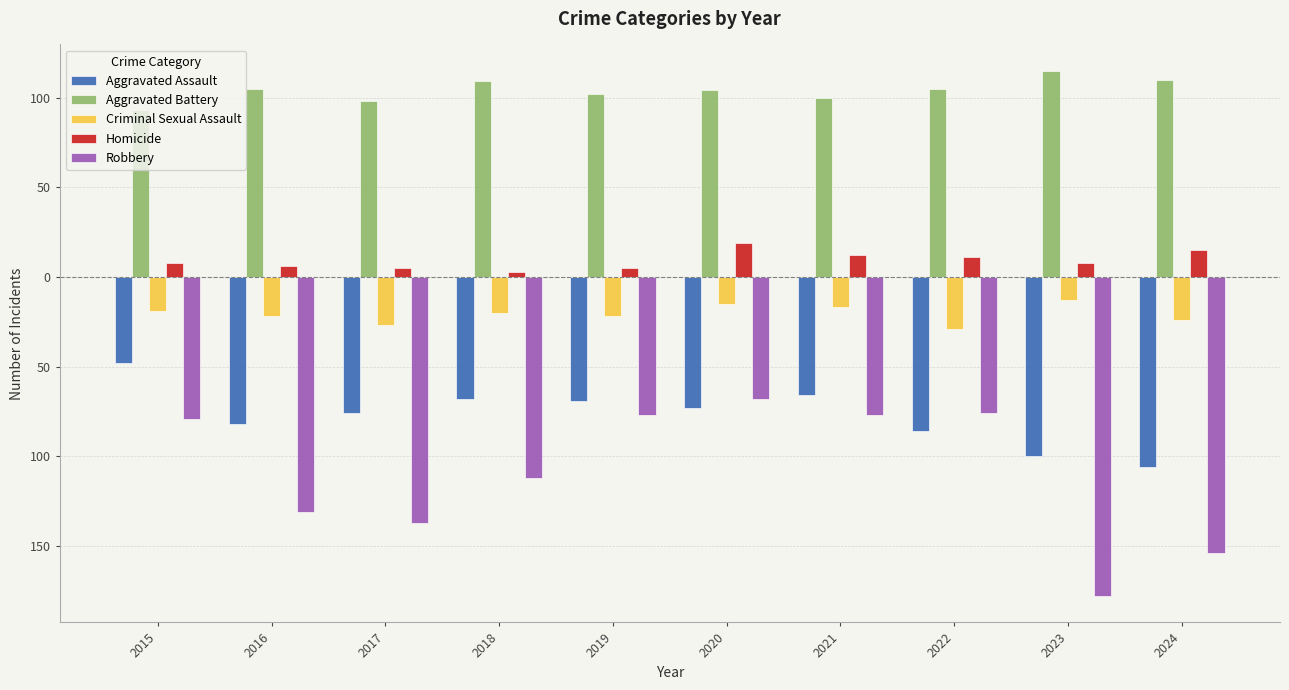

What is the spread (max minus min) of values at 2021?

177